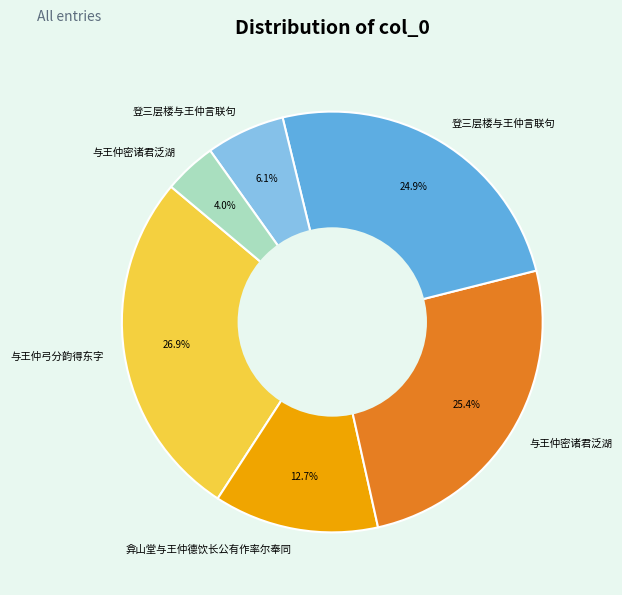

Does any single category account for the majority?

No